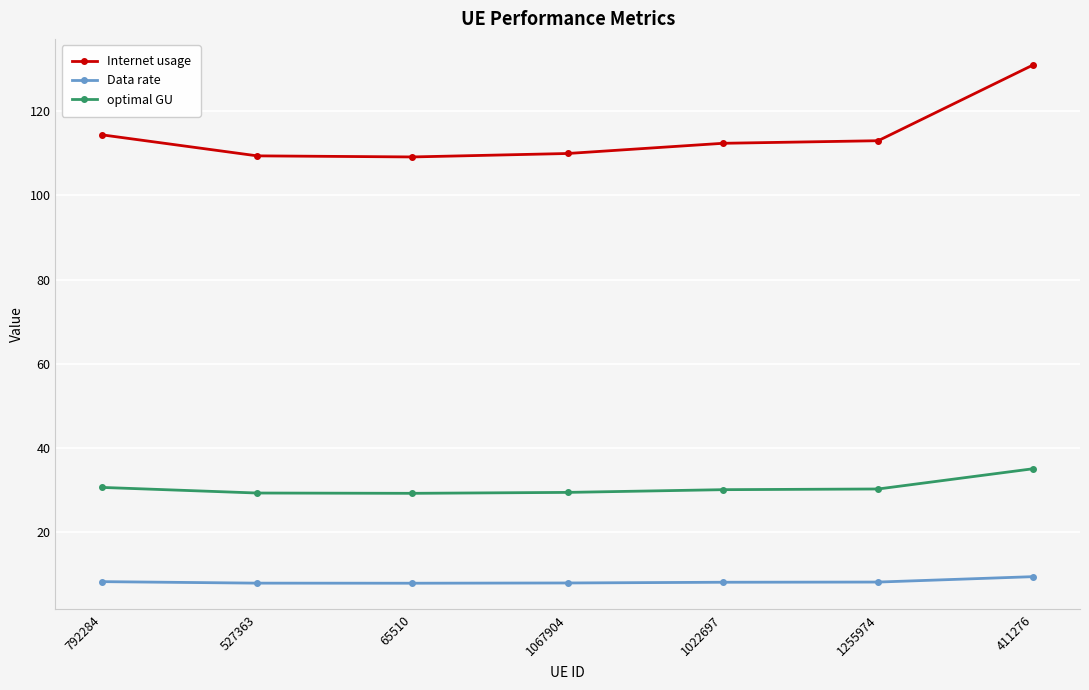

What is the maximum value for Data rate?

9.4